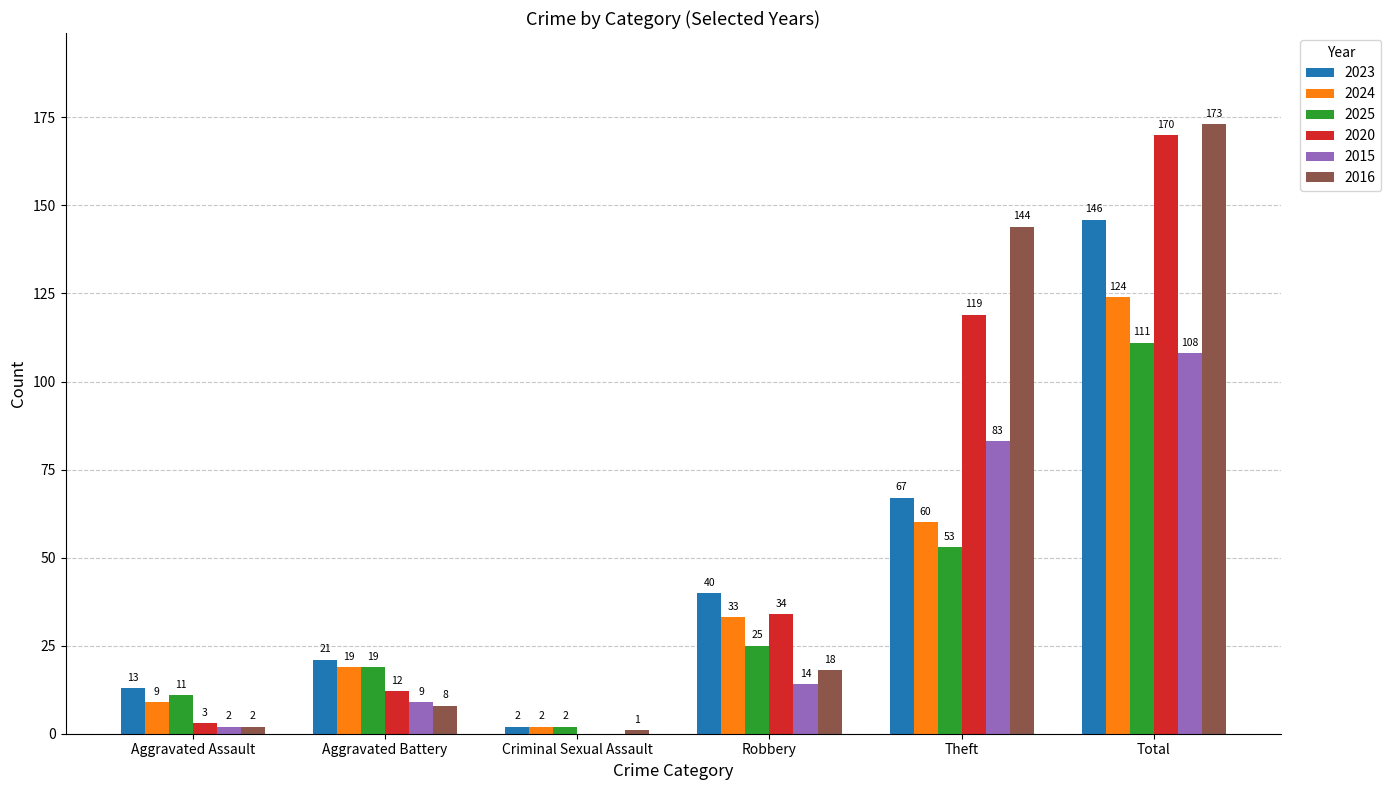

How many positive values does the 2015 series have?

5